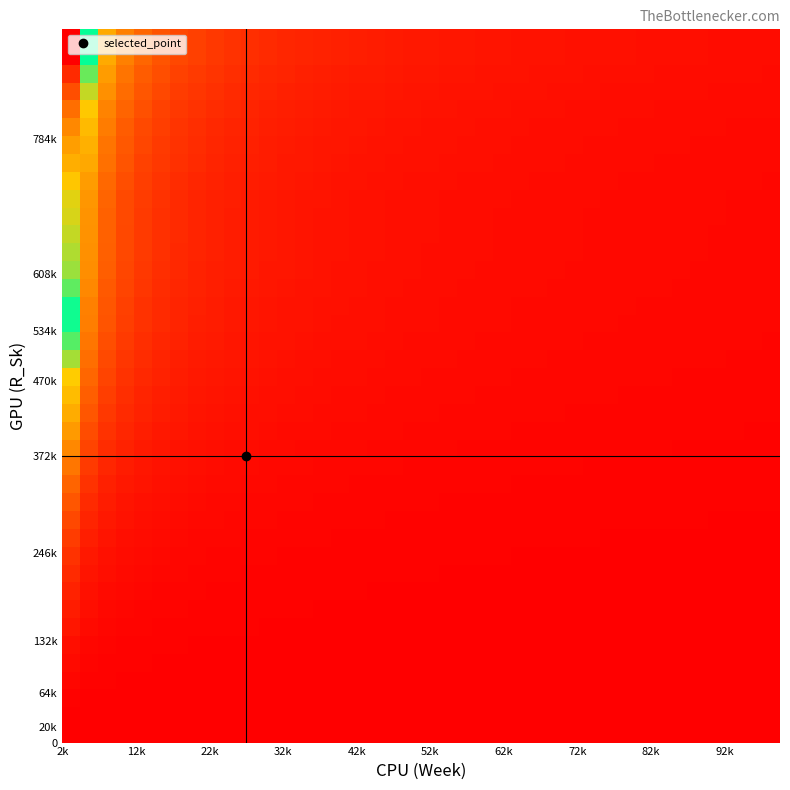

What is the greatest value displayed?

463.0